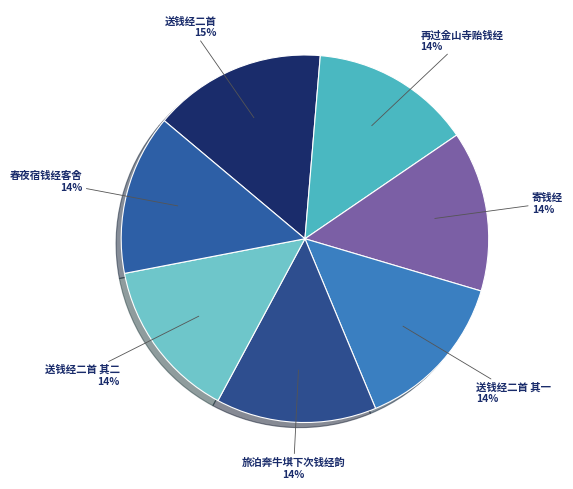

What is the ratio of the value at 再过金山寺贻钱经 to the value at 旅泊奔牛㙋下次钱经韵?

1.0